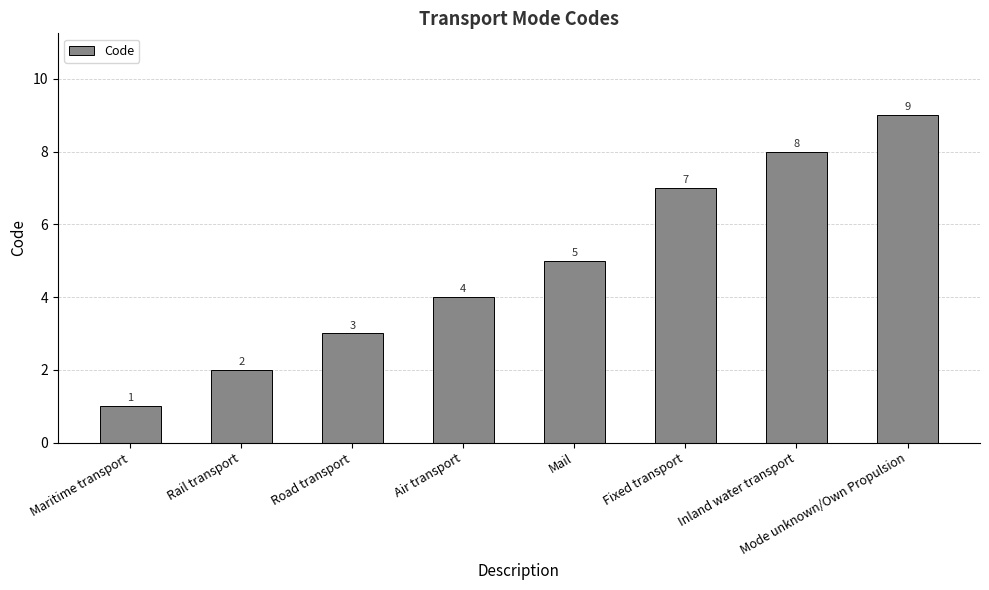

What is the difference between the values at Rail transport and Mode unknown/Own Propulsion?

7